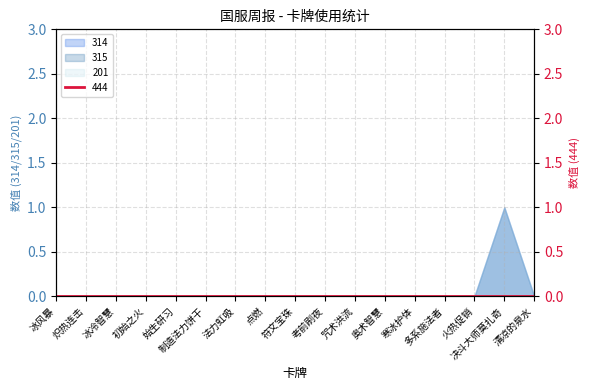

Rank the series at 炽热连击 from lowest to highest value.

314, 315, 201